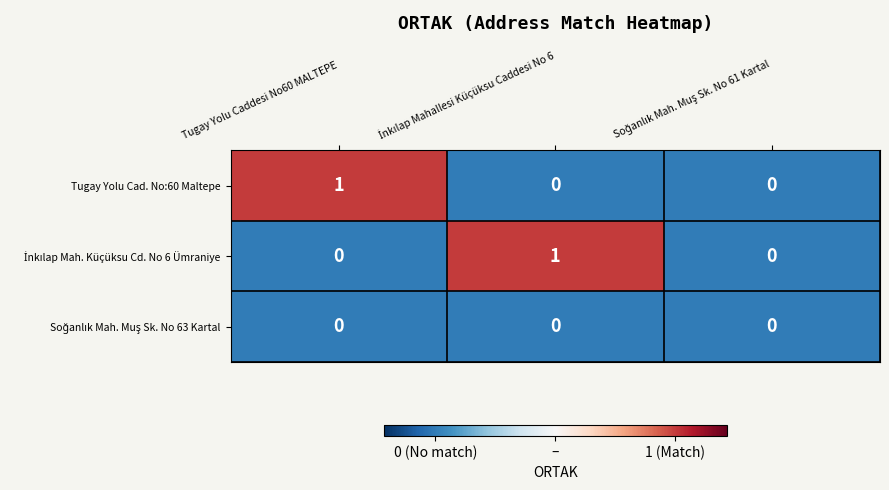

Which category has the highest value in the Tugay Yolu Cad. No:60 Maltepe series?

Tugay Yolu Caddesi No60 MALTEPE